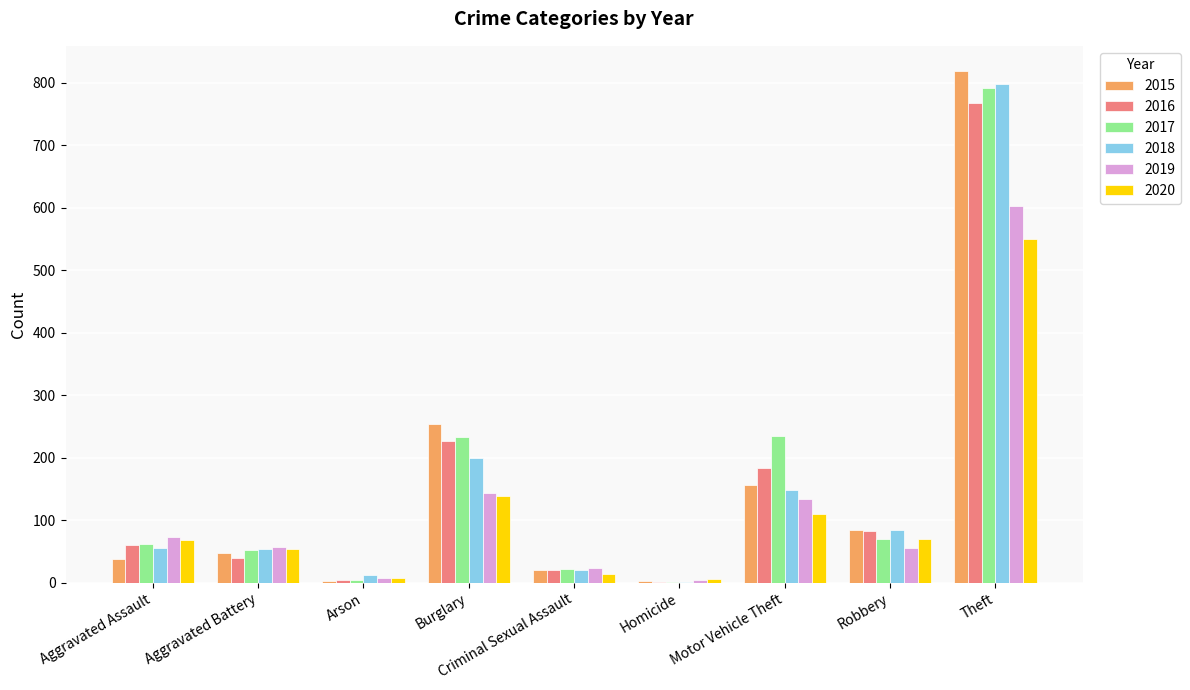

True or false: 2017 has a value of 53 at Aggravated Battery.

True